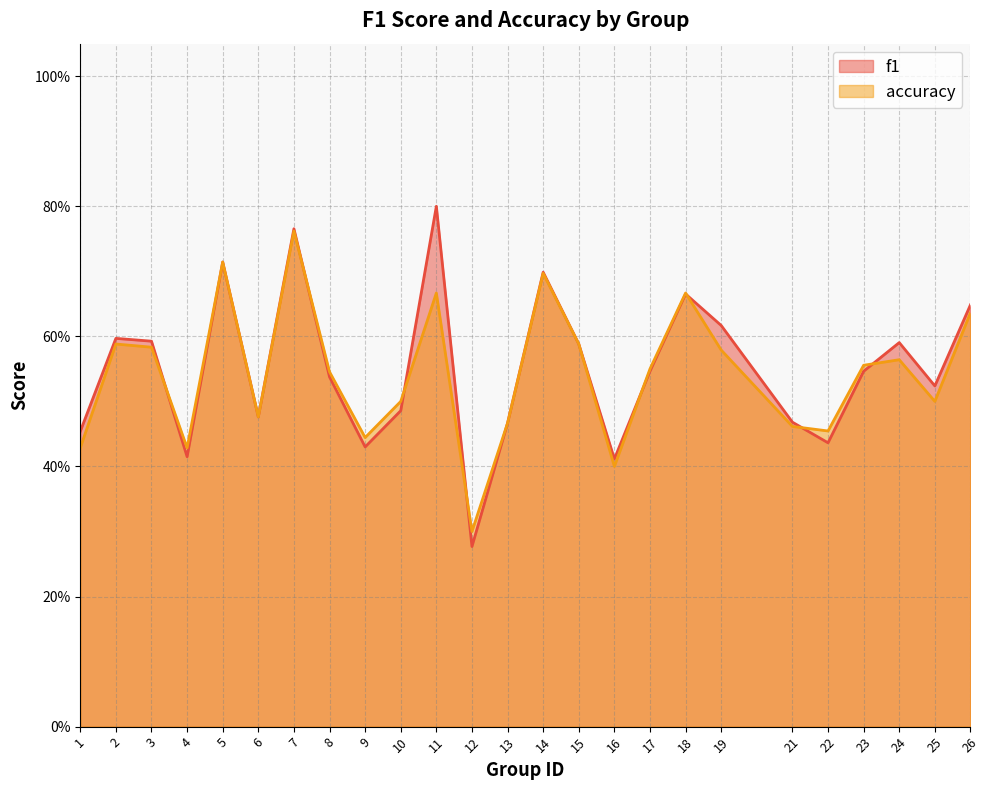

How many intersections are there between accuracy and f1?

8